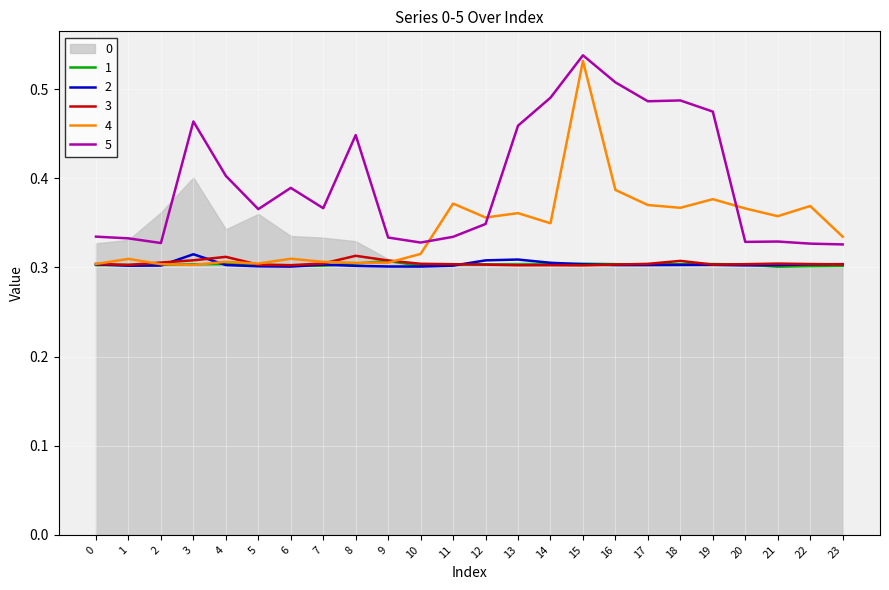

In 3, how many points are higher than both neighbors (excluding endpoints)?

5